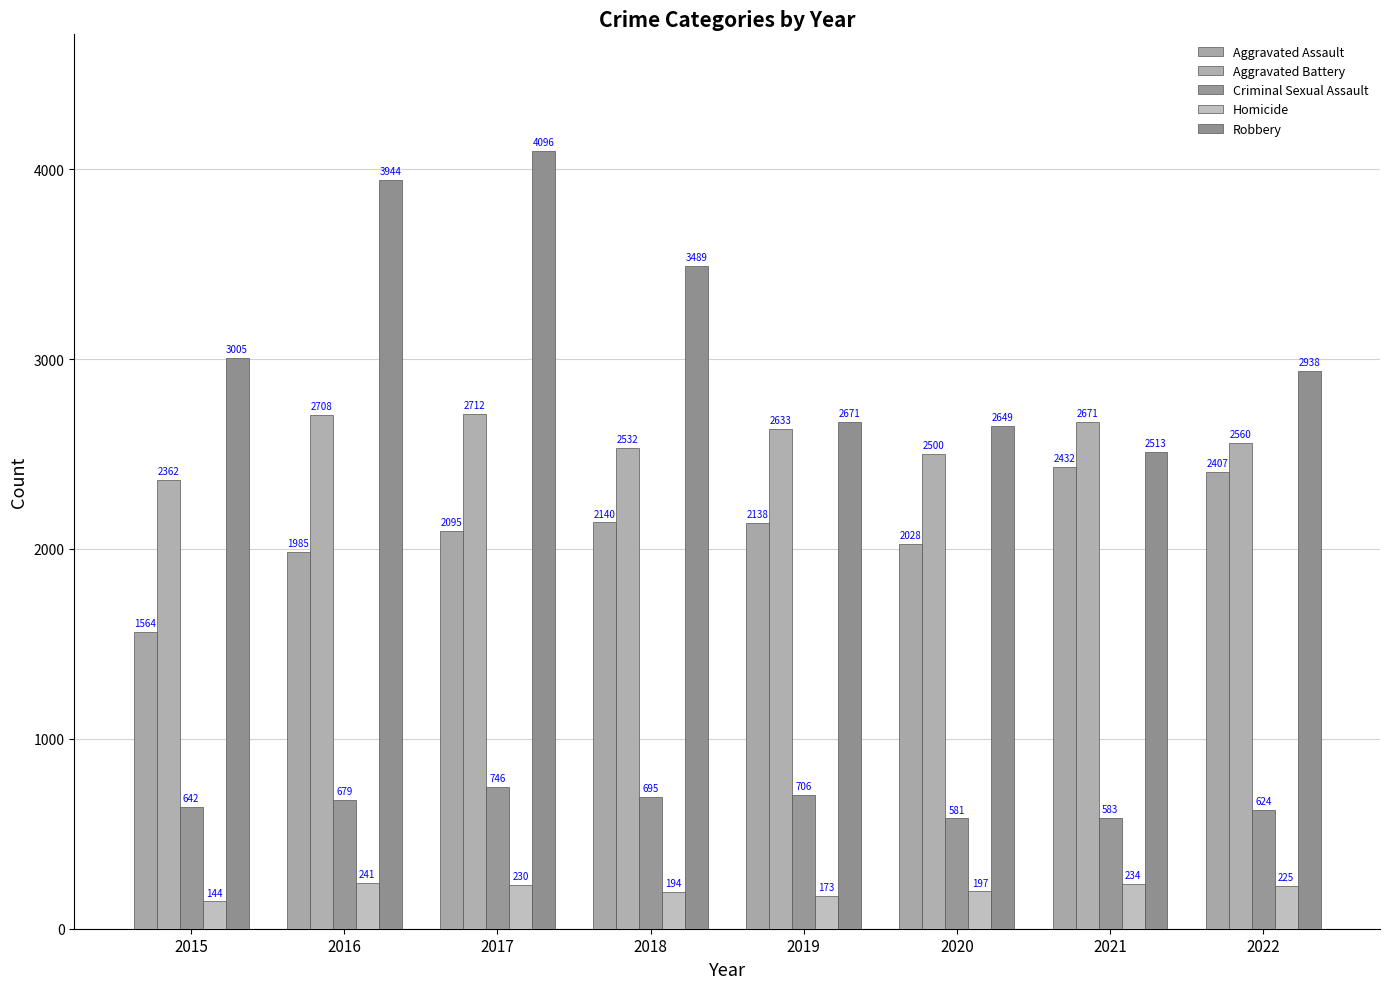

How many data points in Aggravated Assault are less than 2138?

4